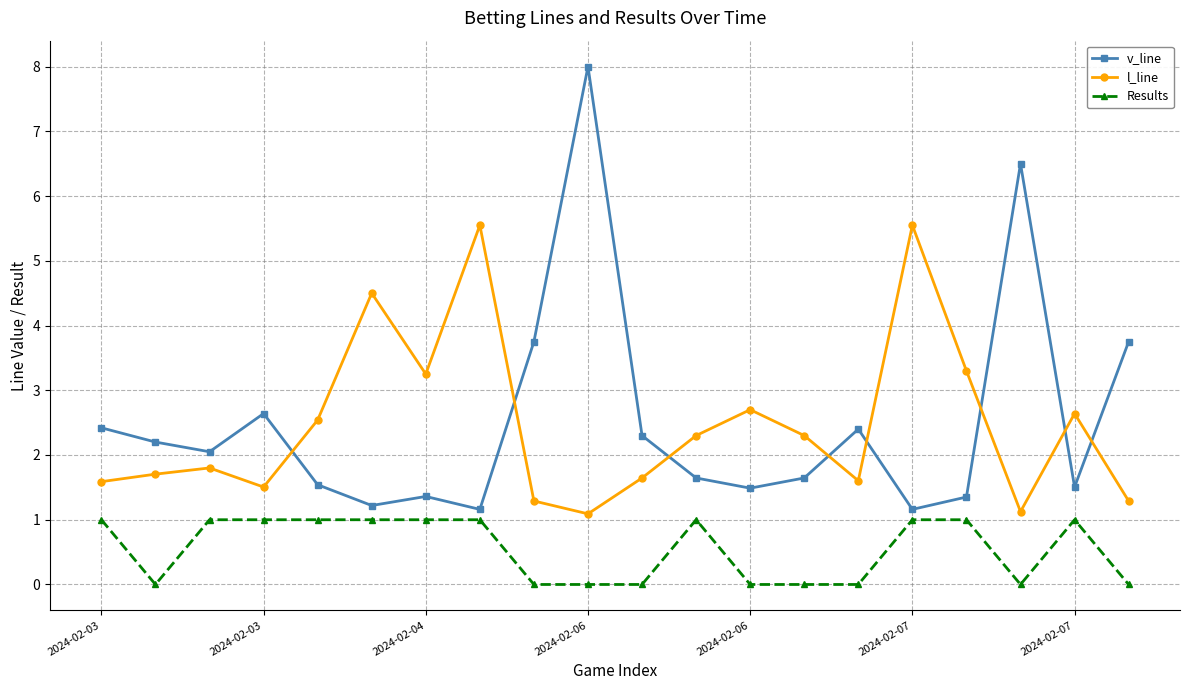

Which series has the widest spread of values?

v_line